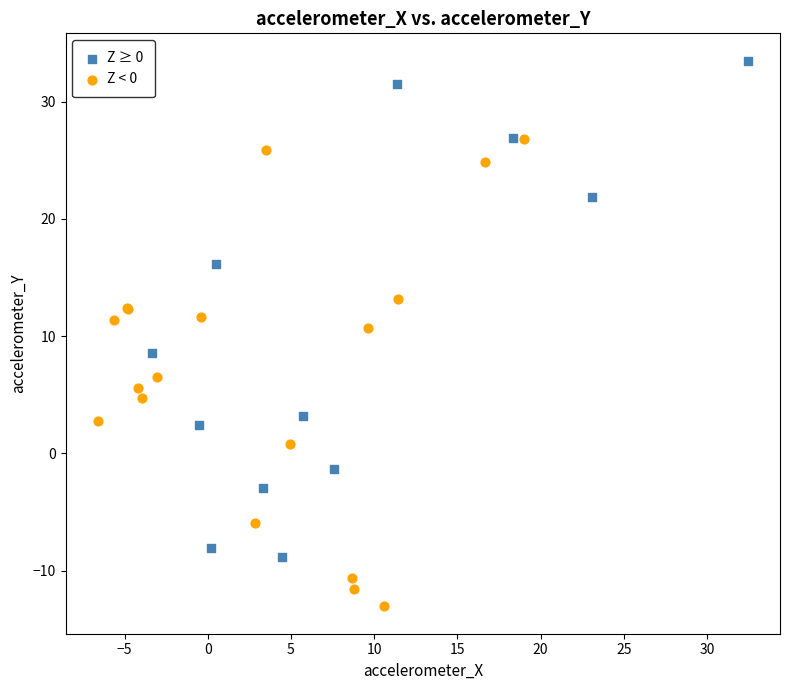

Which series reaches the maximum Y coordinate?

Z ≥ 0